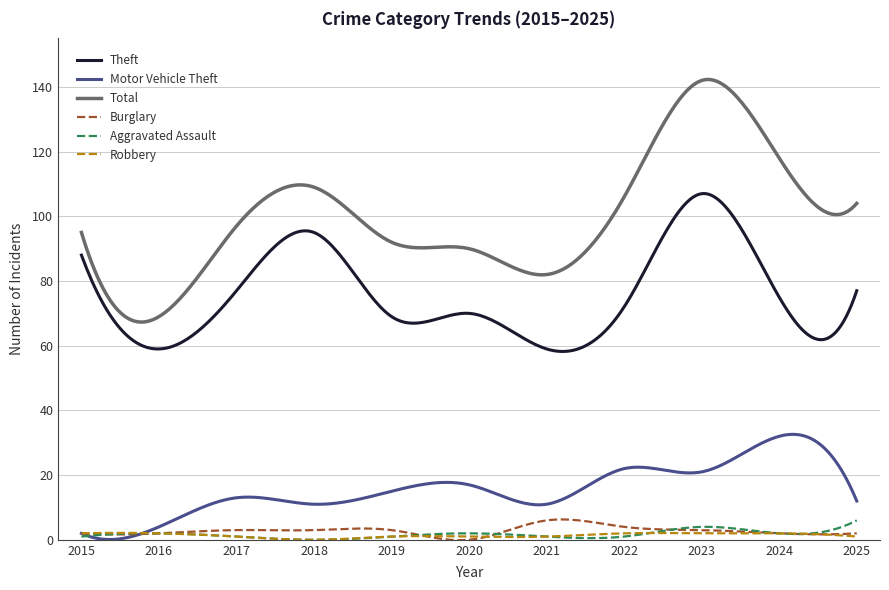

True or false: Robbery and Total cross at least once.

False